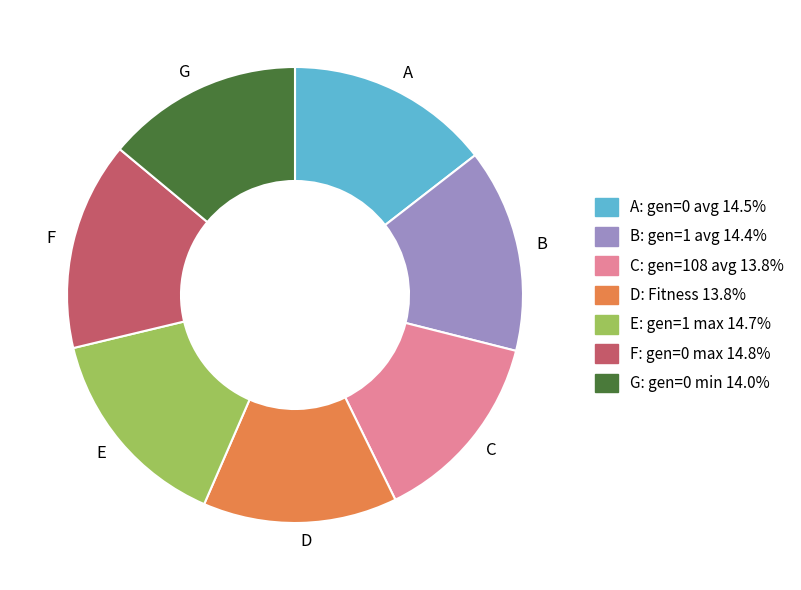

What is the ratio of the value at G to the value at E?

0.9